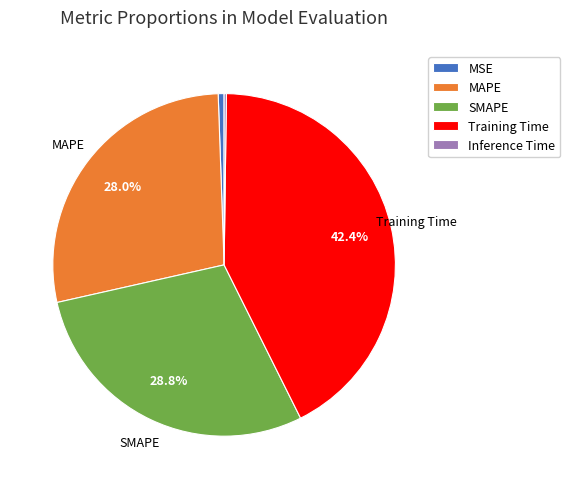

True or false: Training Time accounts for 42% of the total.

True